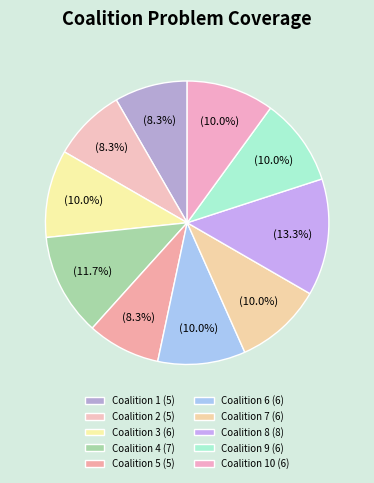

How many slices are in this pie chart?

10